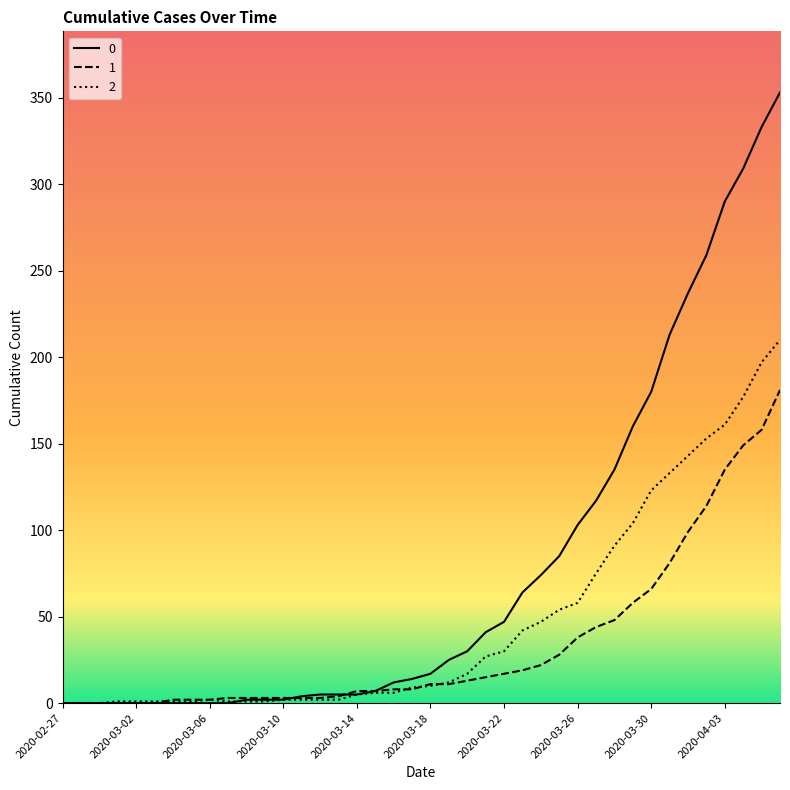

List the series in order of their peak value, lowest first.

1, 2, 0